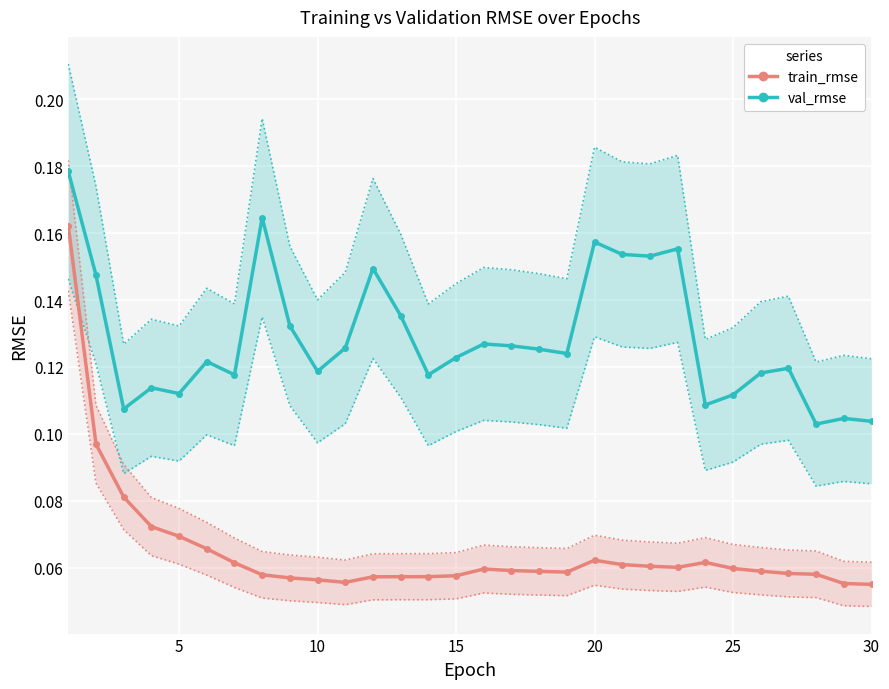

True or false: val_rmse has more than 2 points higher than both neighbors.

True